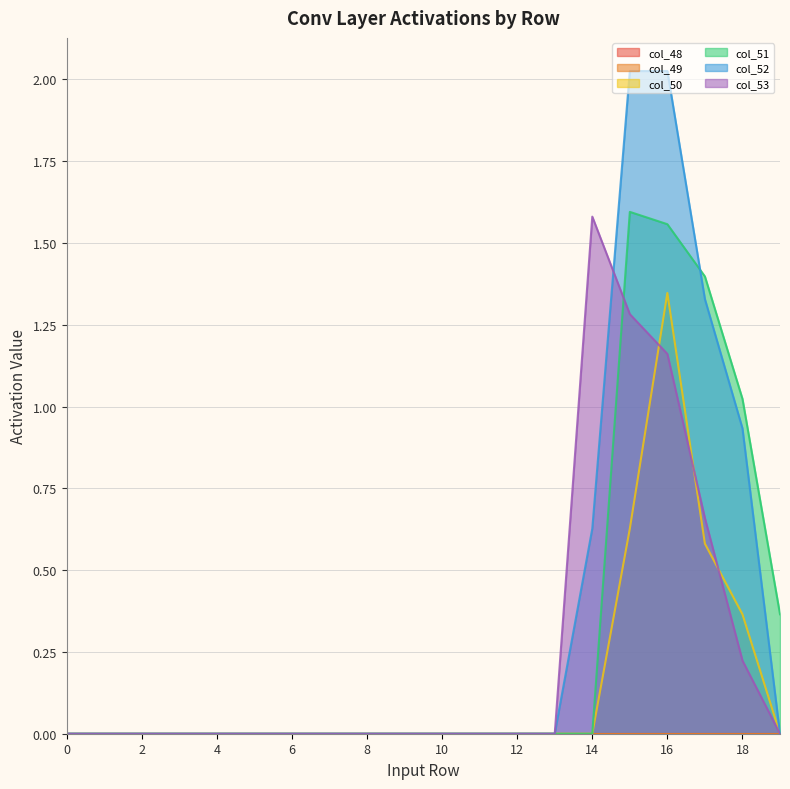

At how many categories does at least one series exceed 0?

6